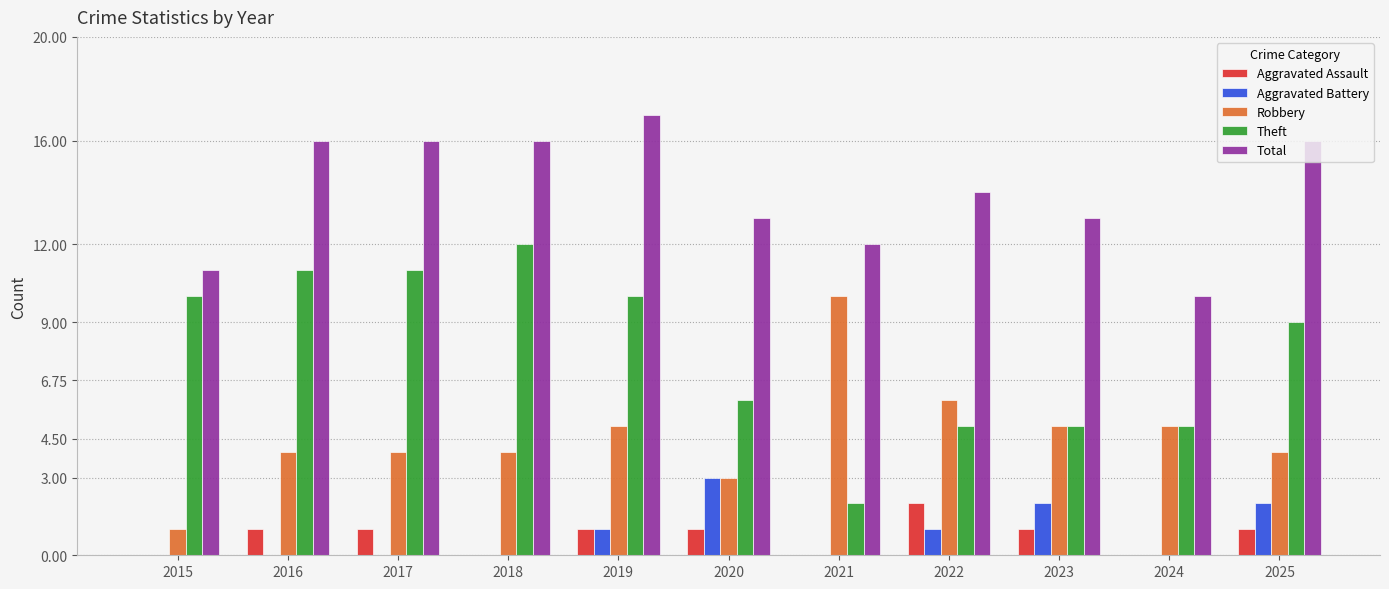

At which category is the sum across all series the highest?

2019